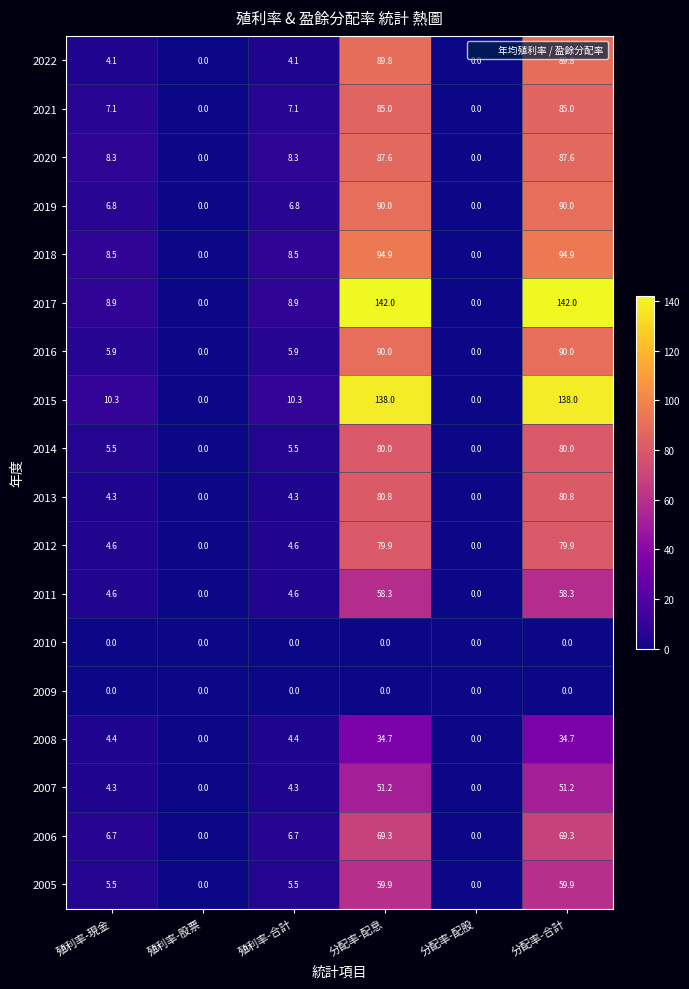

What is the sum of all 2015 values?

296.6